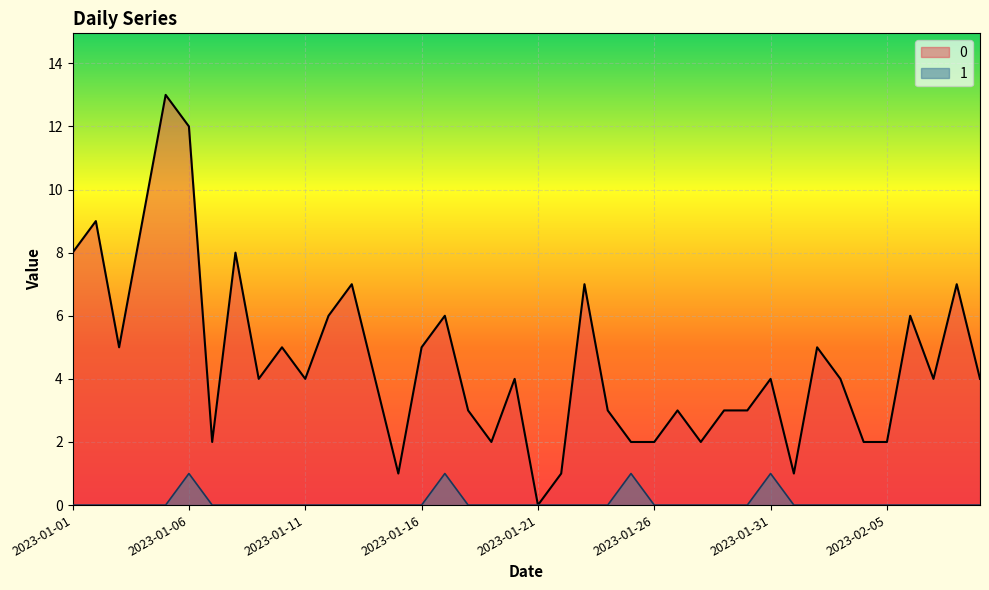

What is the difference between the maximum and second lowest values in the 0 series?

12